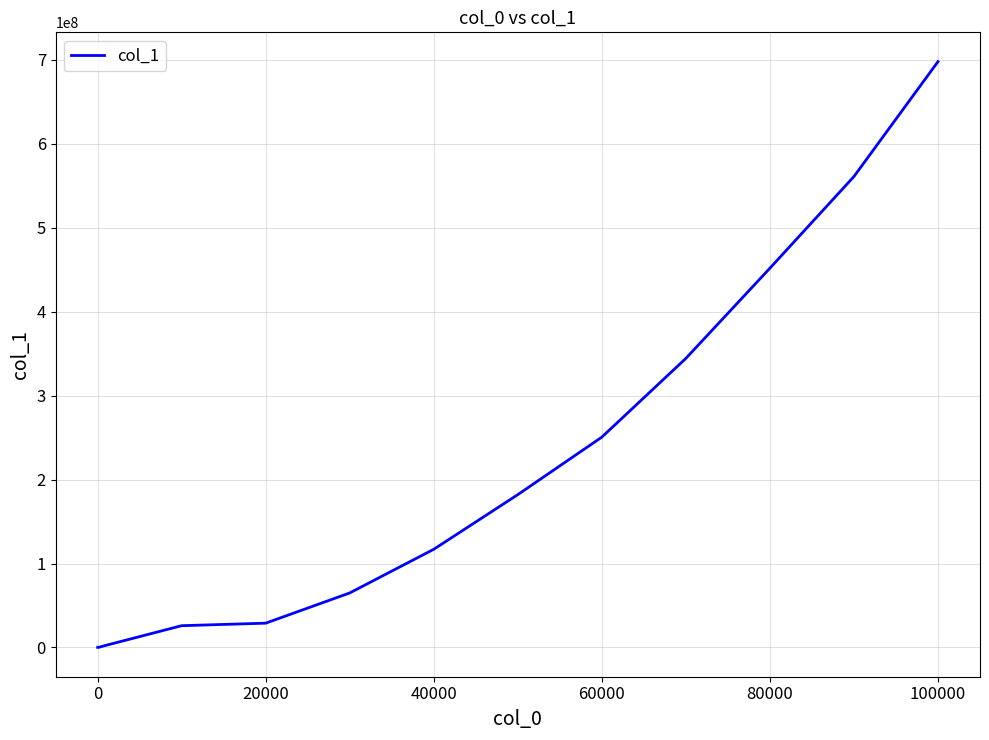

How many lines are shown in the chart?

1